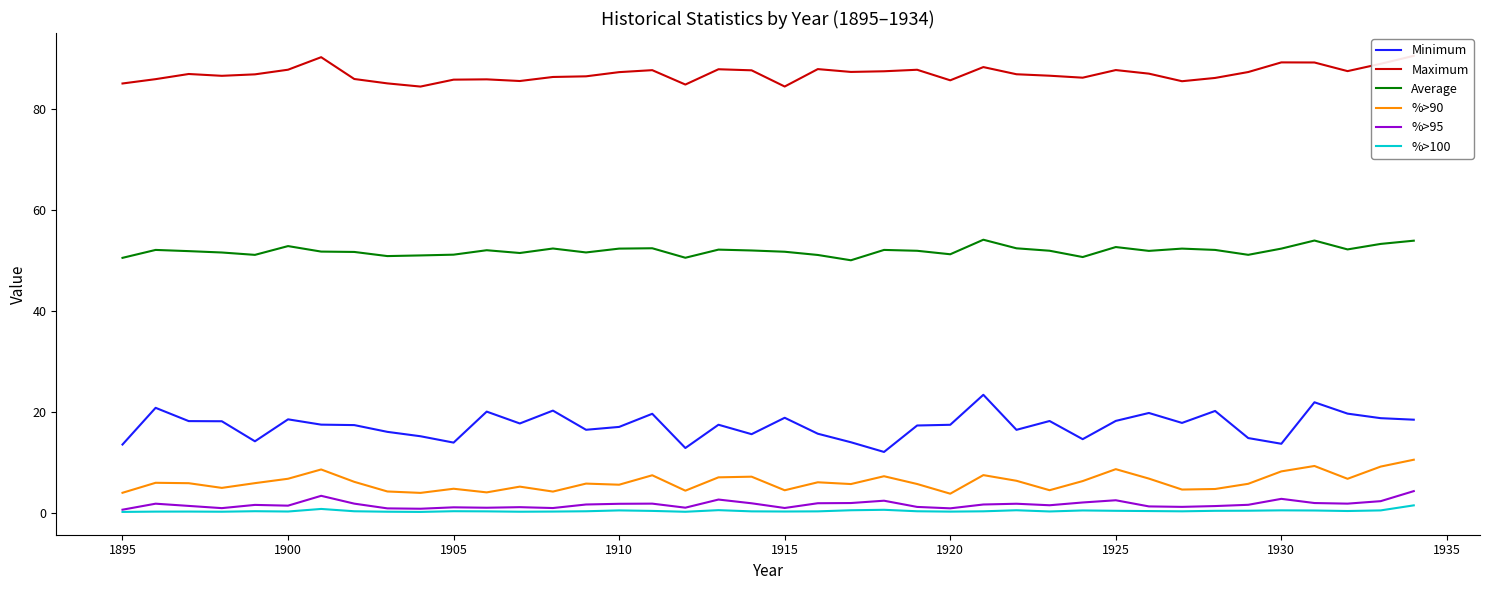

The %>95 series shows 0.9 at 1920. True or false?

True